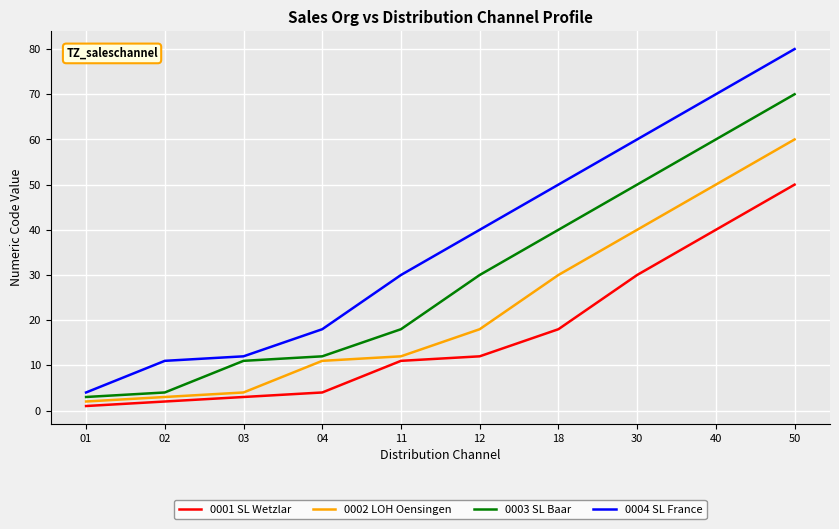

What is the sum of all 0002 LOH Oensingen values?

230